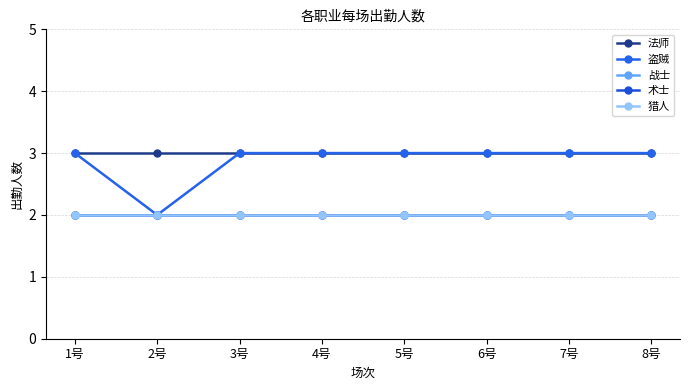

Is this an area chart (filled region under the line)?

No